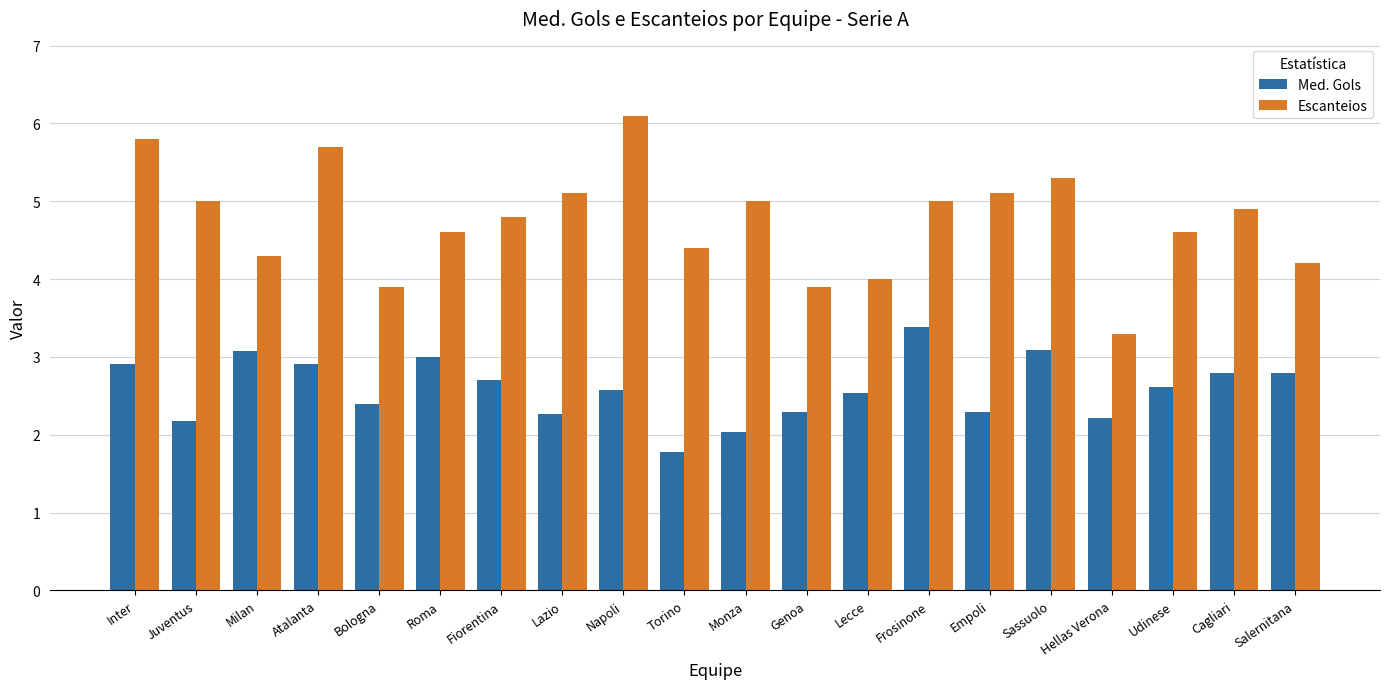

How many bars are there in each group?

2